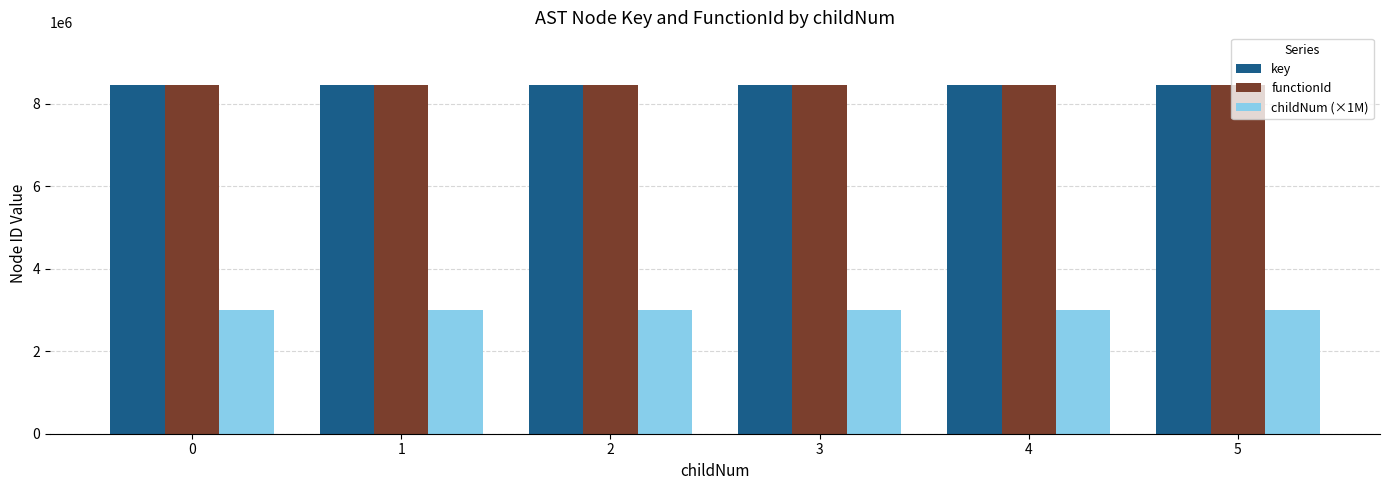

What is the spread (max minus min) of values at 4?

5464457